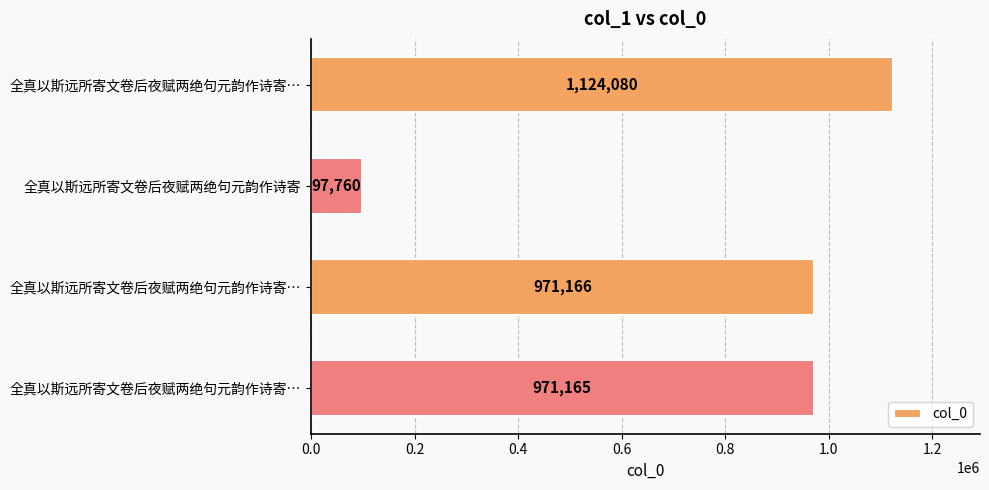

How many bars are there in total?

4